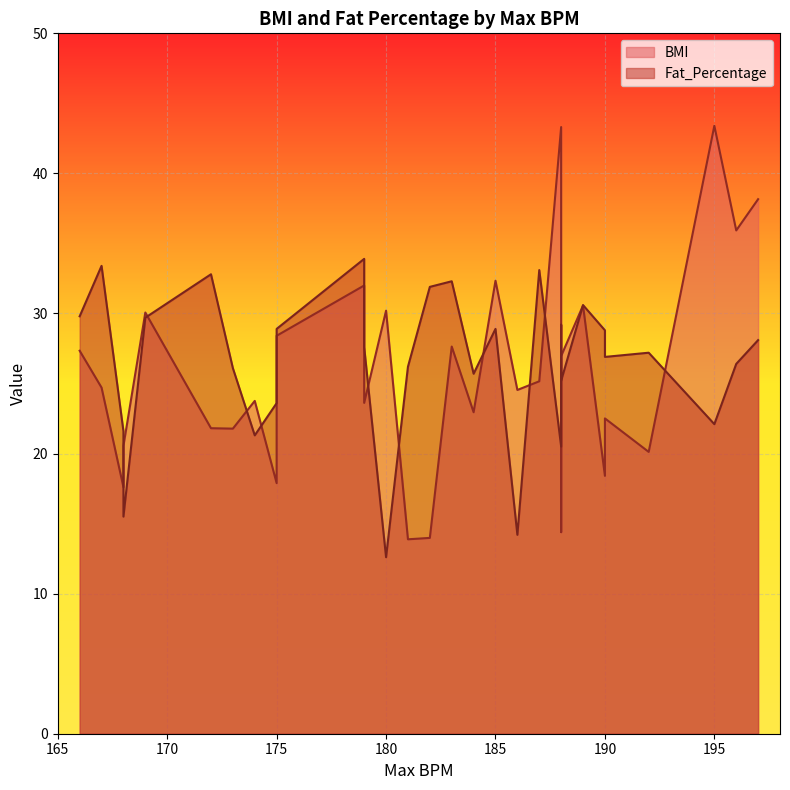

List the series in order of their overall mean, lowest first.

BMI, Fat_Percentage